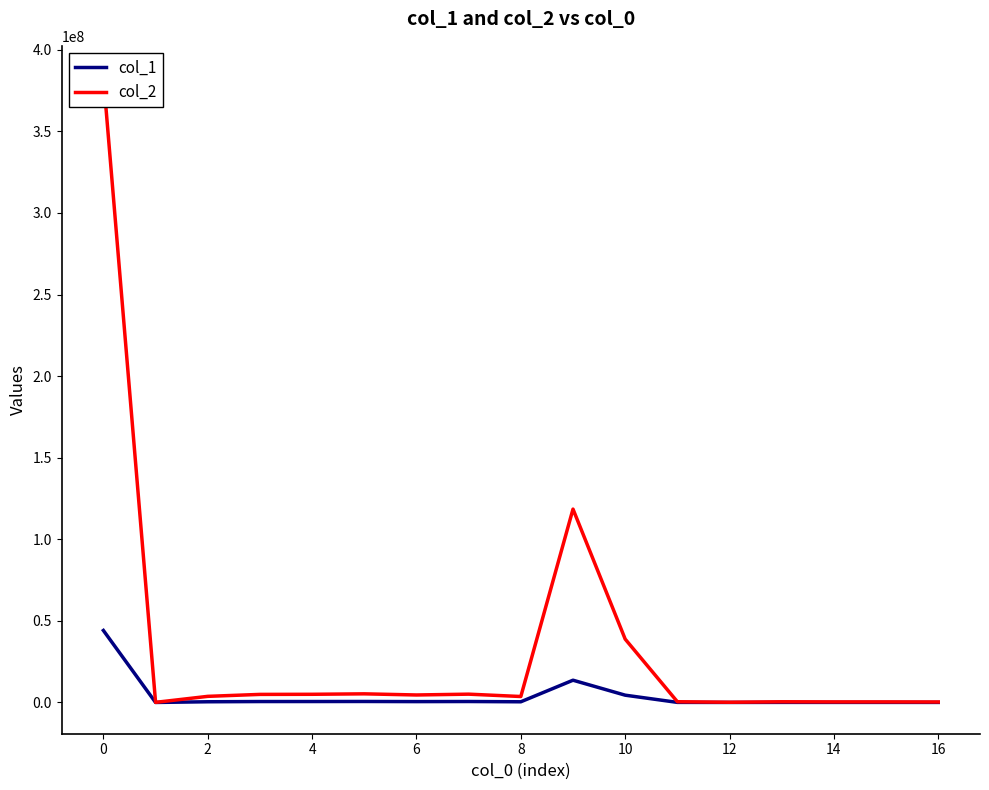

The value of col_2 at 16 is 181759.8. True or false?

False